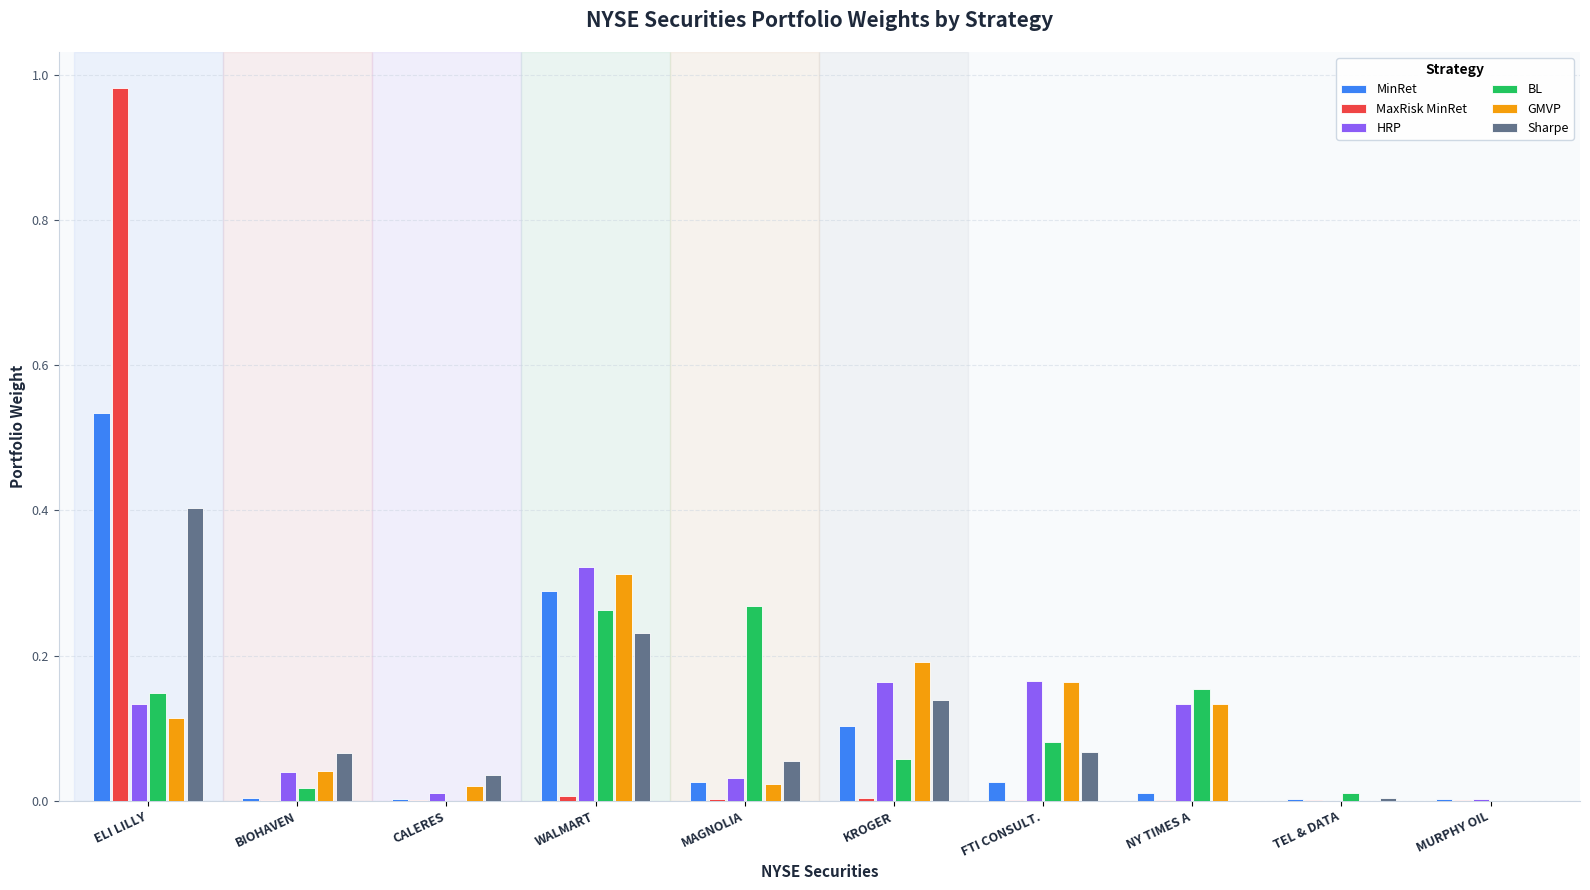

Is it true that BL equals 0.2 at ELI LILLY?

False